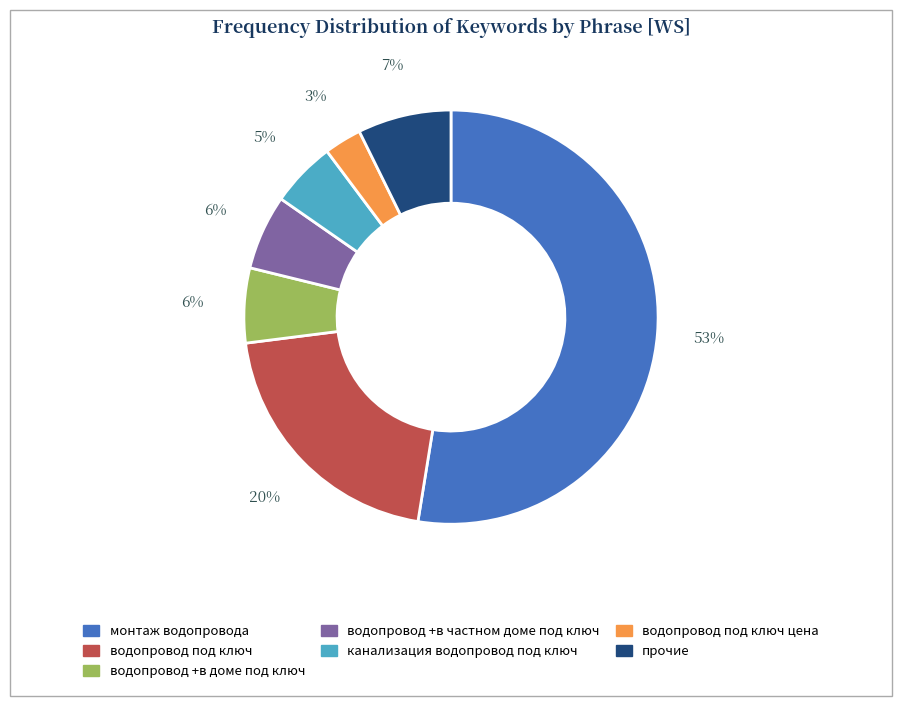

To the nearest percent, what is the average slice percentage?

14%